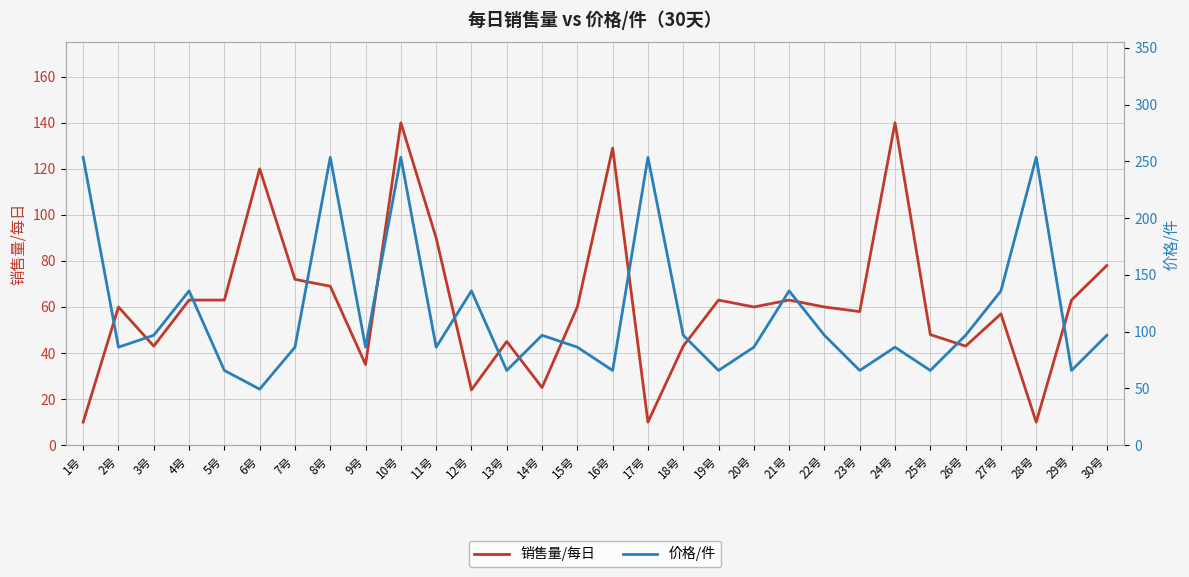

Where is the first local minimum for 价格/件?

2号